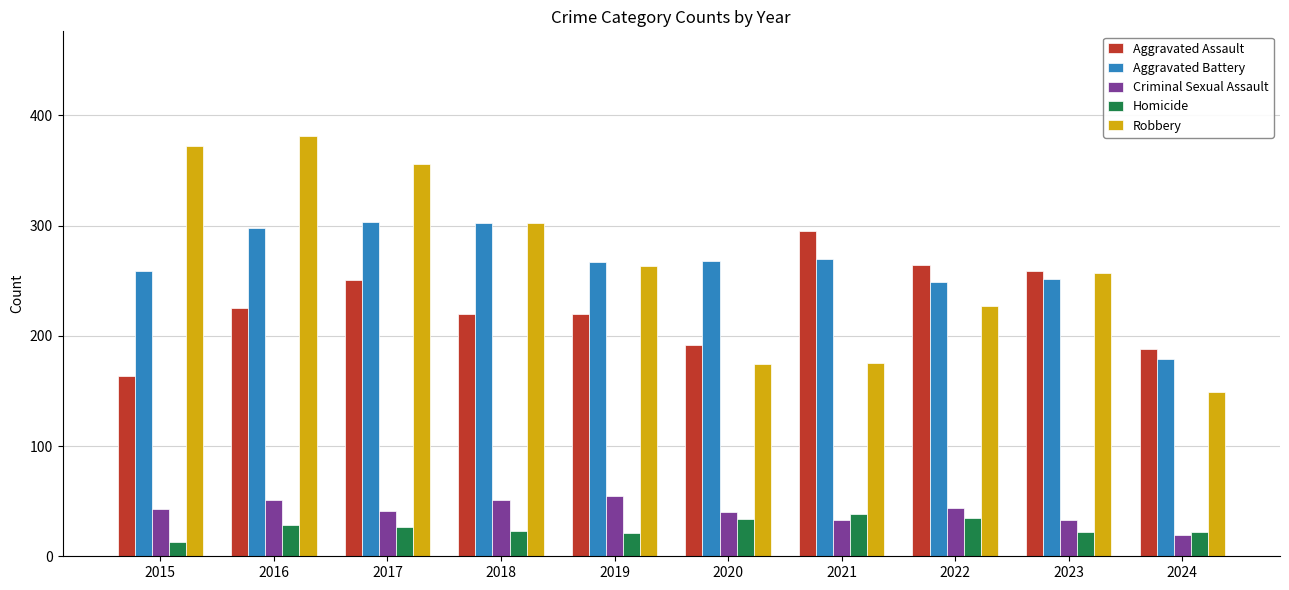

The value of Robbery at 2023 is 257. True or false?

True